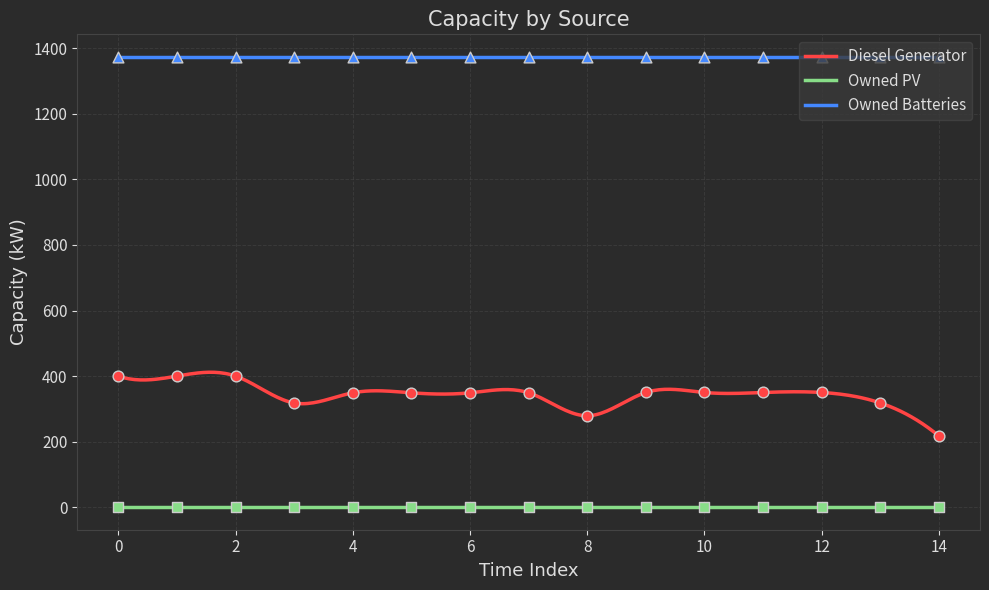

Which series reaches the maximum Y coordinate?

Owned Batteries